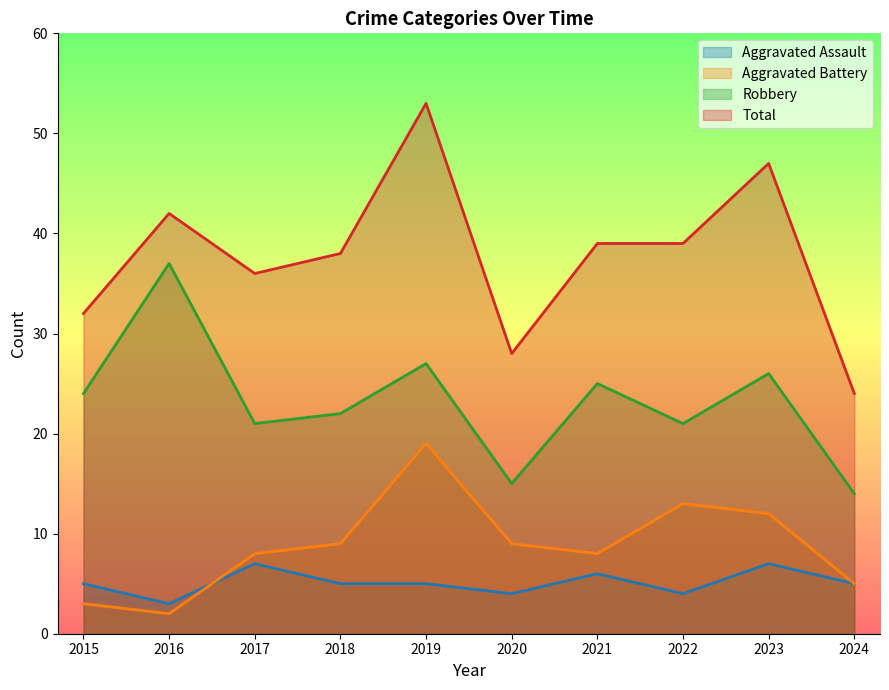

Reading left to right, transcribe all the data shown in this chart.

Aggravated Assault: 2015=5	2016=3	2017=7	2018=5	2019=5	2020=4	2021=6	2022=4	2023=7	2024=5
Aggravated Battery: 2015=3	2016=2	2017=8	2018=9	2019=19	2020=9	2021=8	2022=13	2023=12	2024=5
Robbery: 2015=24	2016=37	2017=21	2018=22	2019=27	2020=15	2021=25	2022=21	2023=26	2024=14
Total: 2015=32	2016=42	2017=36	2018=38	2019=53	2020=28	2021=39	2022=39	2023=47	2024=24